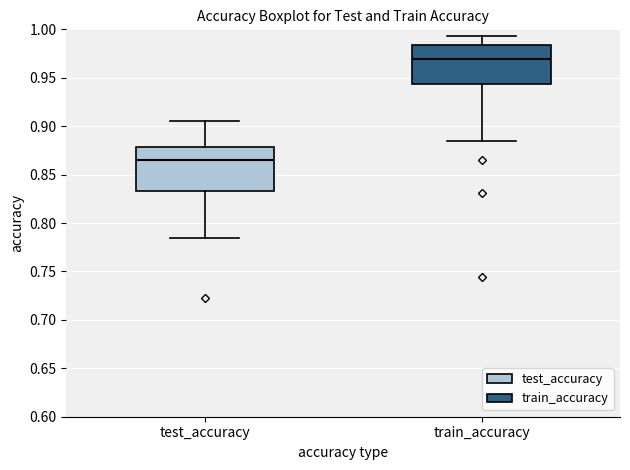

Reading left to right, transcribe this box plot: for each box, give where its median line is, the range the box spans, and where its two whiskers end, as read against the y-axis. The values are not printed on the chart, so give them approximately, as read against the axis.

test_accuracy: median 0.865, box 0.835 to 0.880, whiskers 0.785 to 0.905
train_accuracy: median 0.970, box 0.945 to 0.985, whiskers 0.885 to 0.995